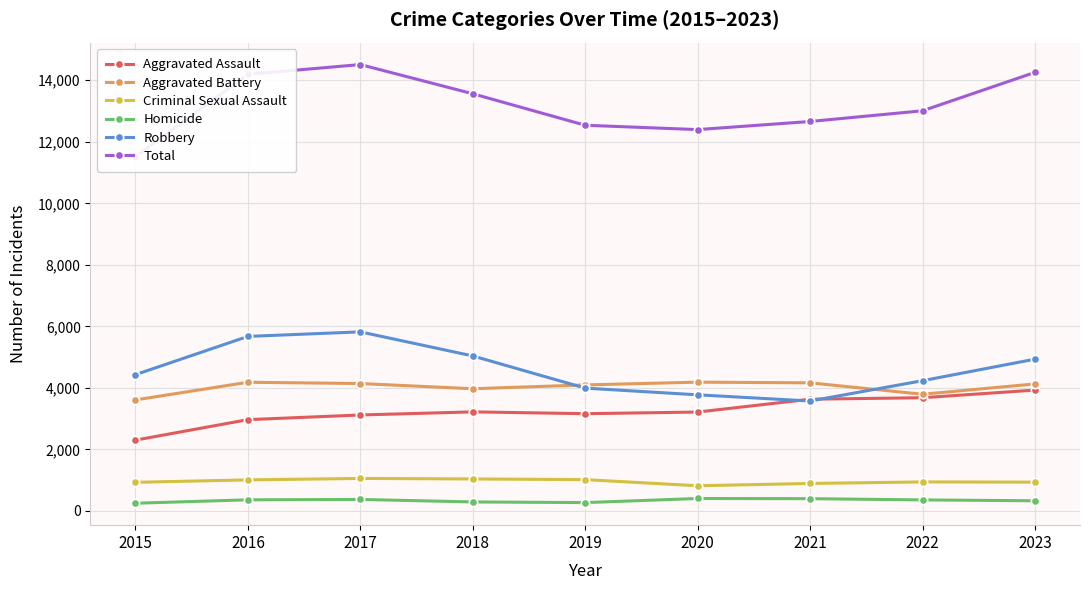

What is the sum of all Aggravated Assault values?

29222